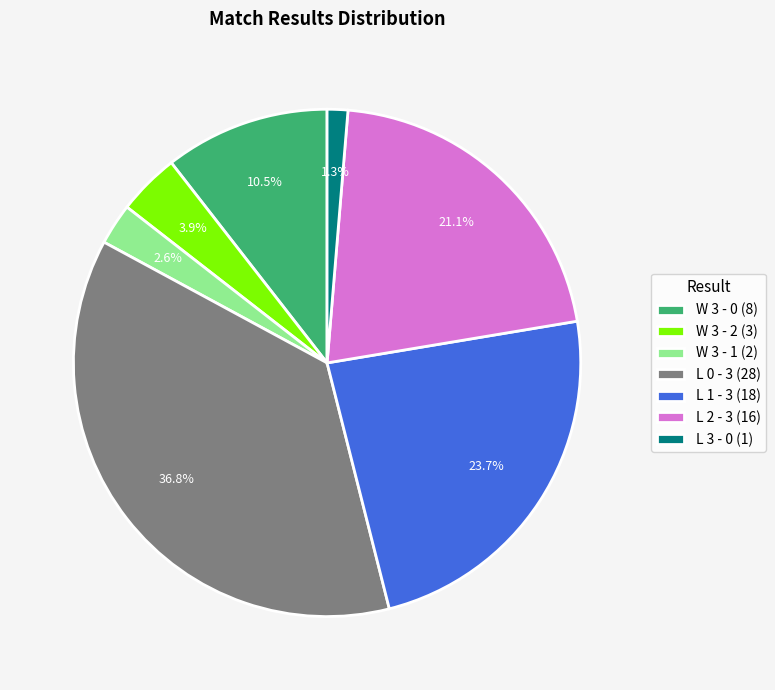

Is L 3 - 0 the majority of the pie?

No